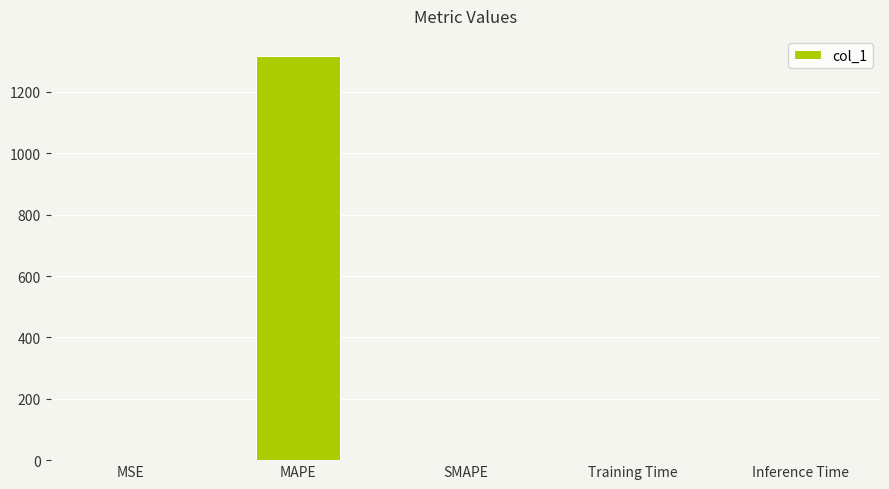

Which label corresponds to the largest value in the chart?

MAPE